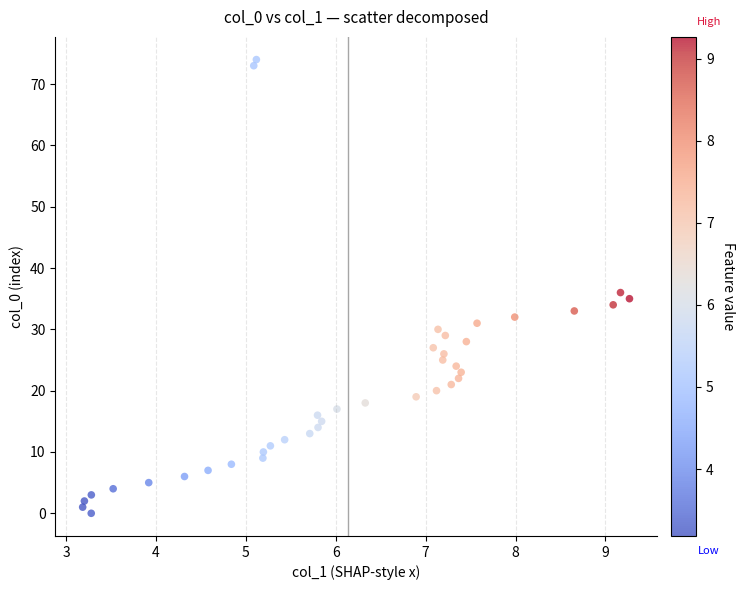

What is the range of Y values (max minus min)?

74